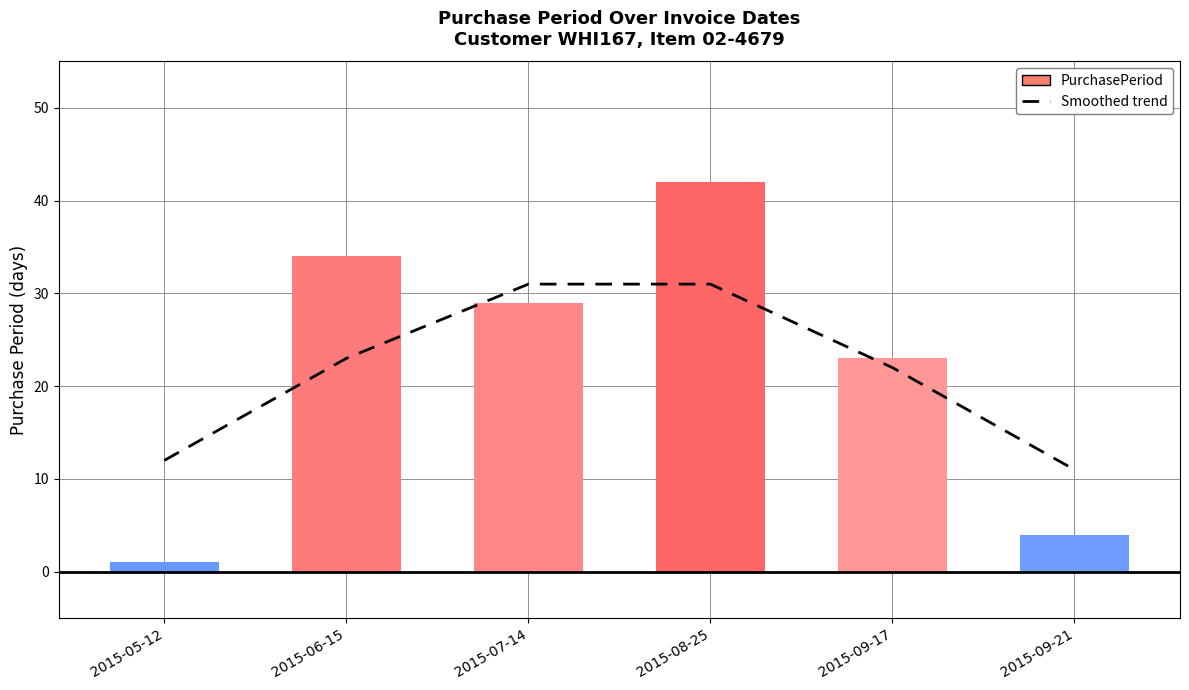

Are the bars horizontal?

No